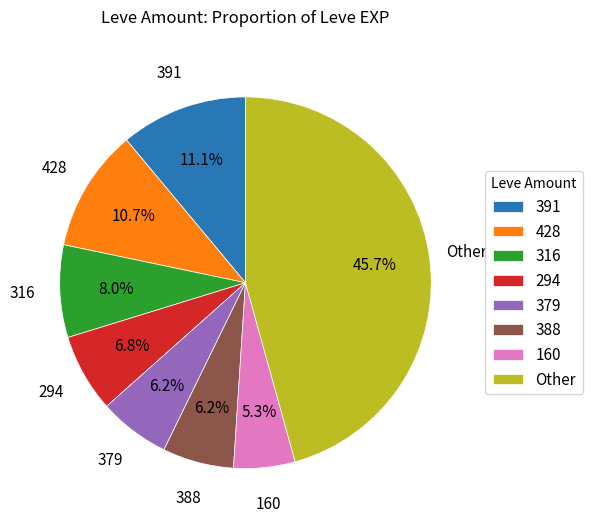

Which has a higher value, 388 or 316?

316